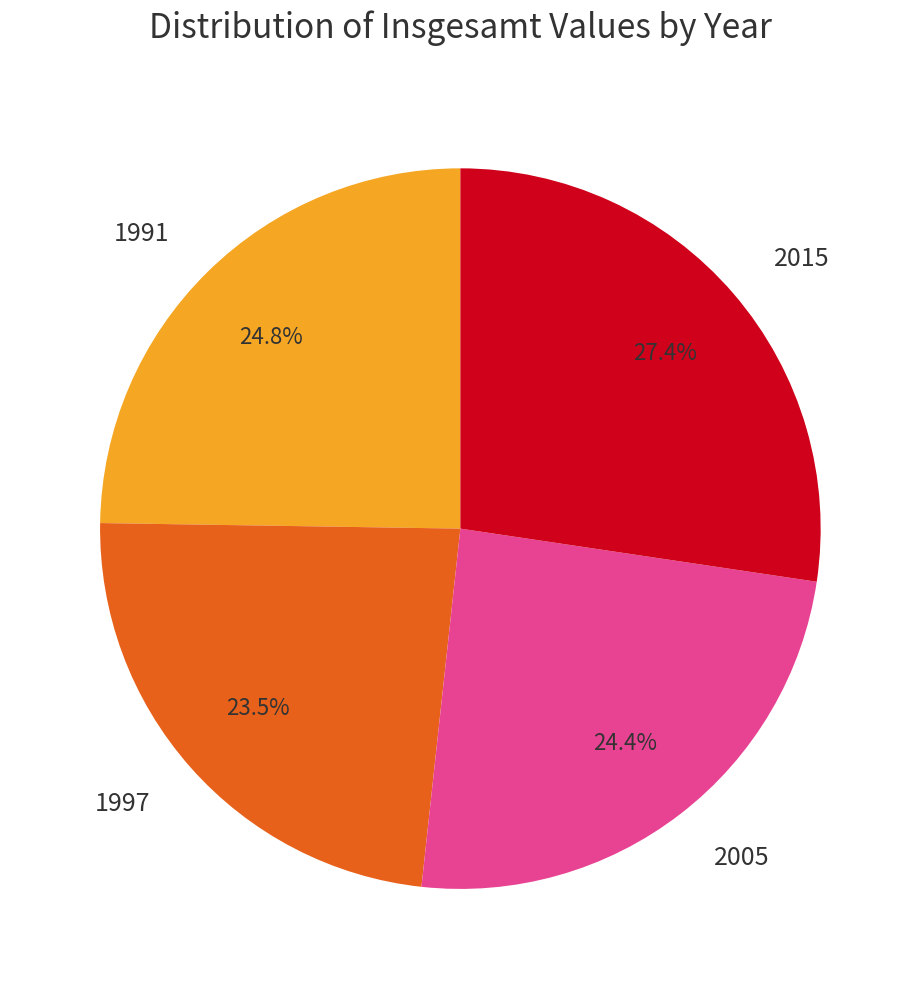

What is the largest slice in the pie chart?

2015